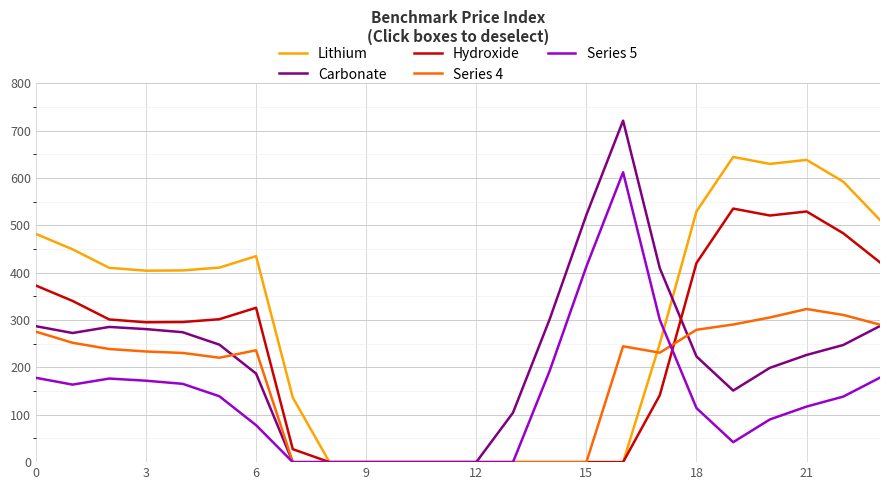

What is the greatest value displayed?

721.2